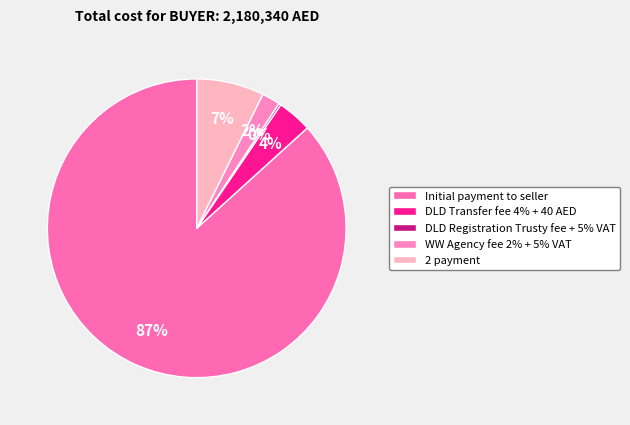

What is the largest slice in the pie chart?

Initial payment to seller